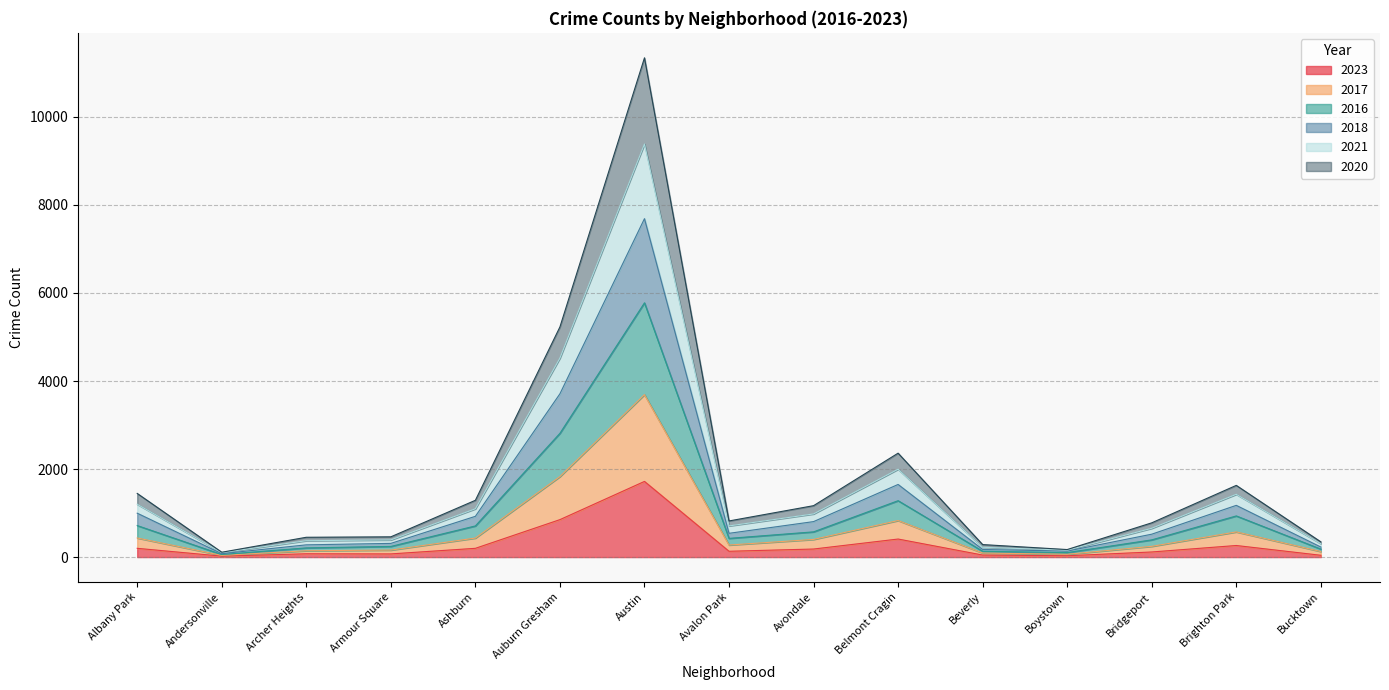

True or false: 2021 and 2017 intersect in this chart.

False